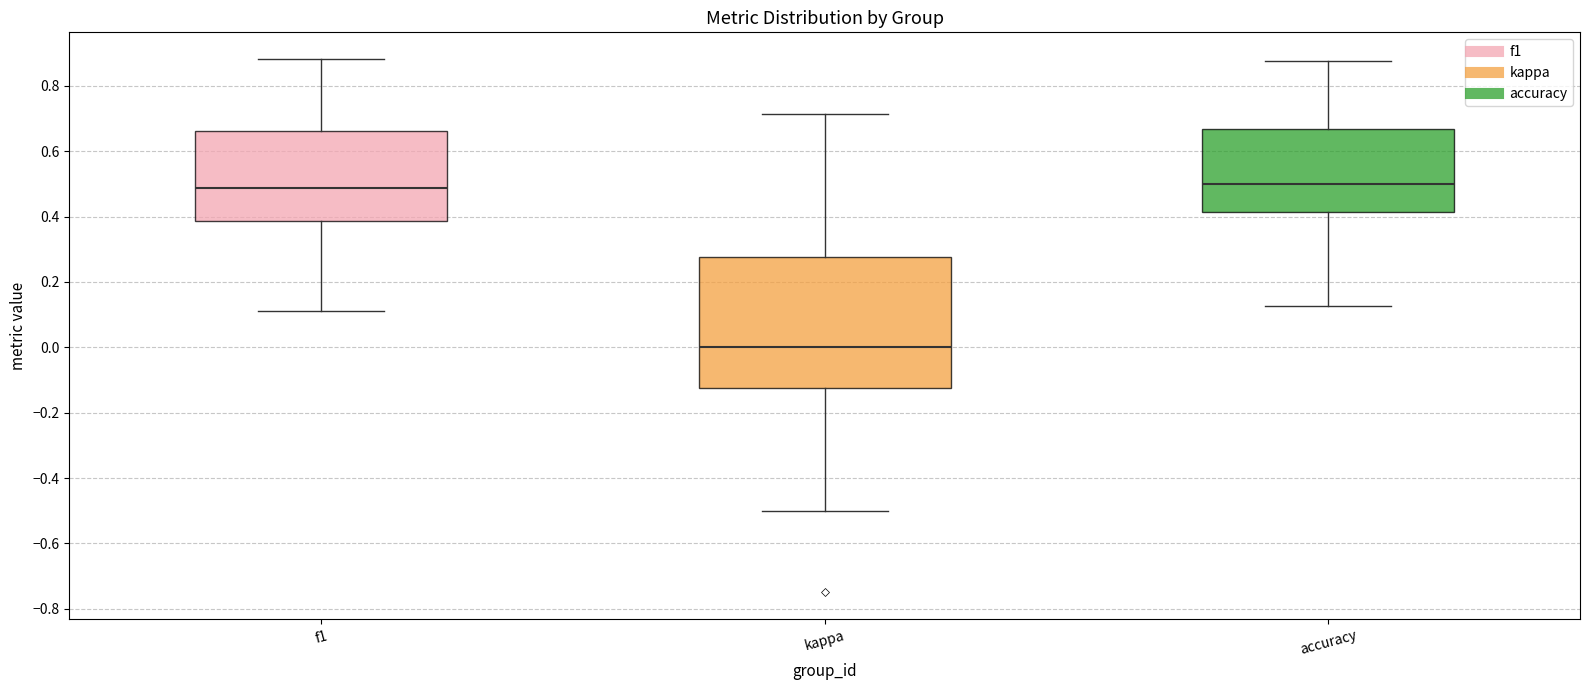

Reading left to right, read every box against the y-axis: the position of its median line, the range the box covers, and the ends of its whiskers. The values are not printed on the chart, so give them approximately, as read against the axis.

f1: median 0.48, box 0.38 to 0.66, whiskers 0.12 to 0.88
kappa: median 0.00, box -0.12 to 0.28, whiskers -0.50 to 0.72
accuracy: median 0.50, box 0.42 to 0.66, whiskers 0.12 to 0.88